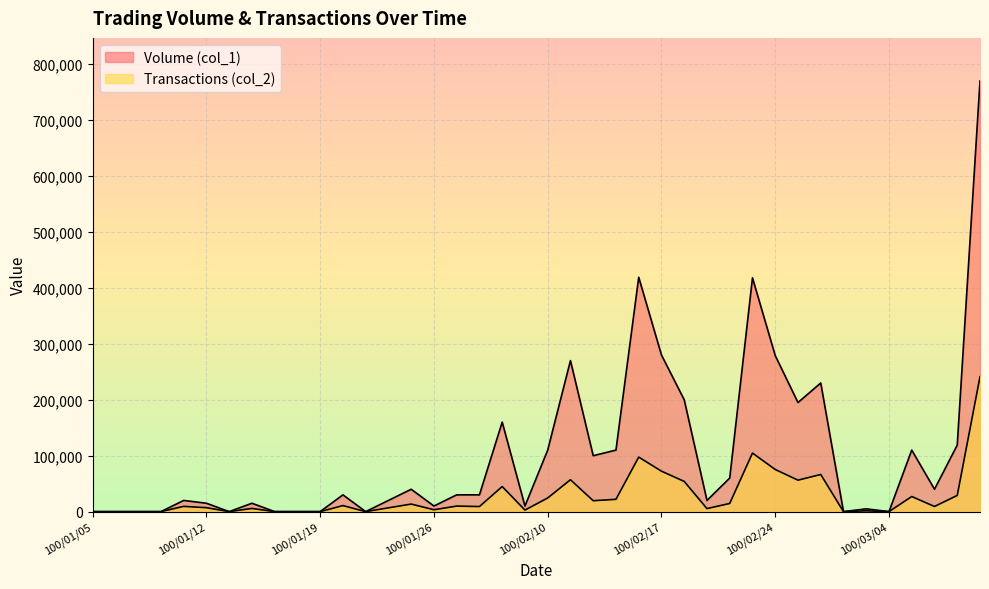

Rank the series by their average value, from lowest to highest.

Transactions (col_2), Volume (col_1)